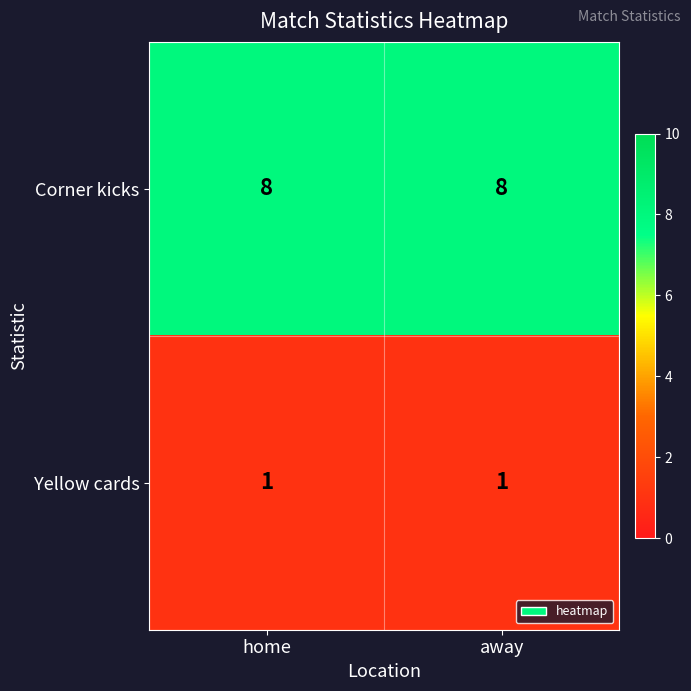

Reading right to left, transcribe all the data shown in this chart.

Corner kicks: away=8	home=8
Yellow cards: away=1	home=1